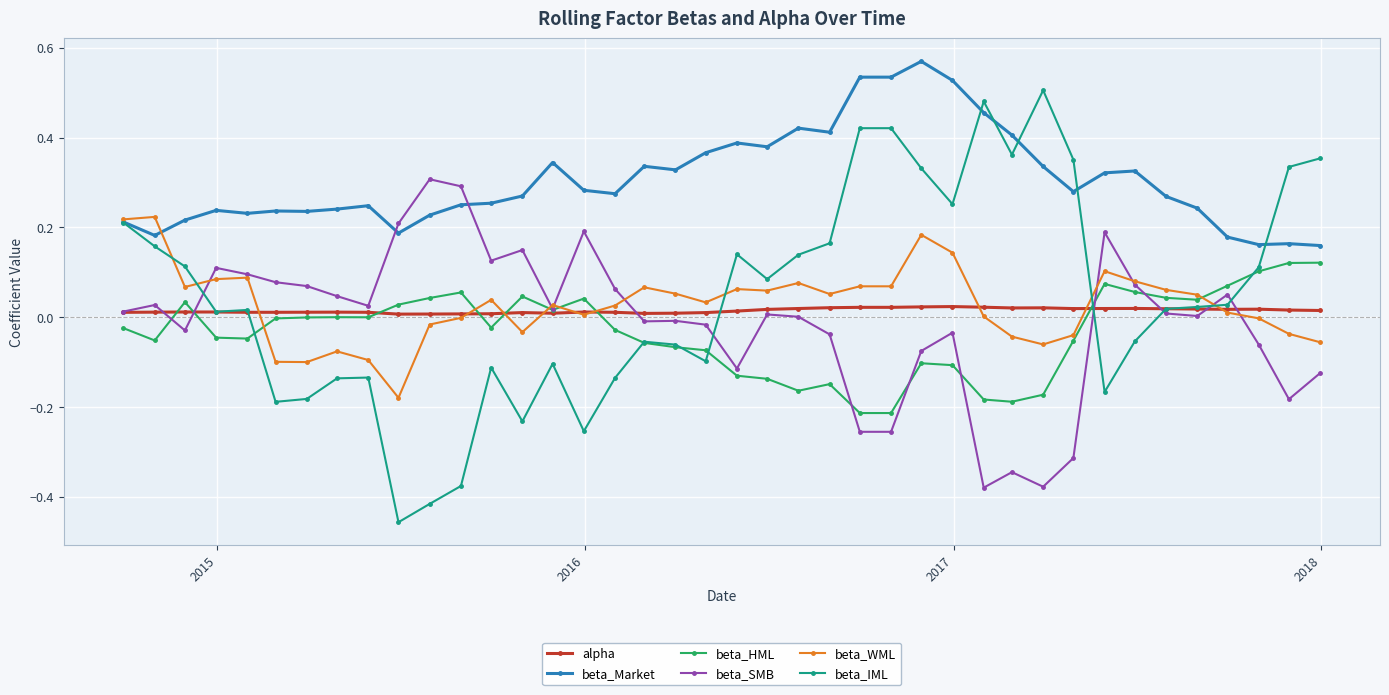

True or false: alpha and beta_Market cross at least once.

False